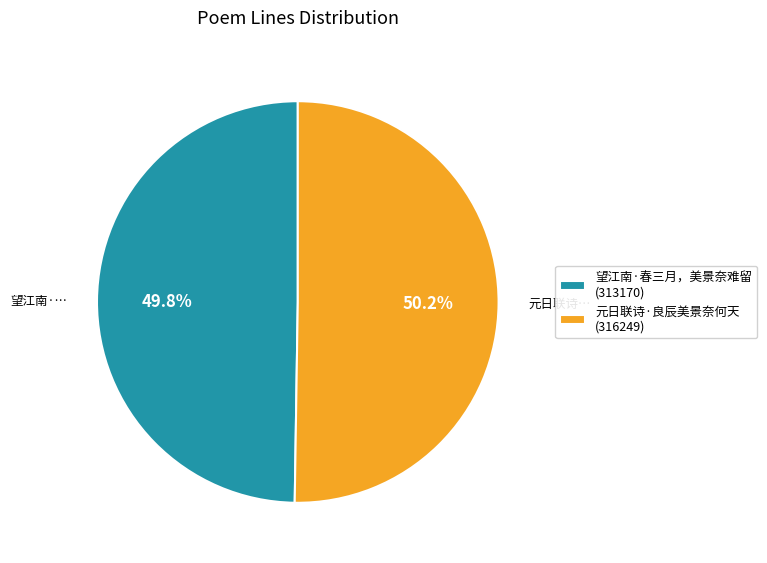

Does any single category account for the majority?

Yes